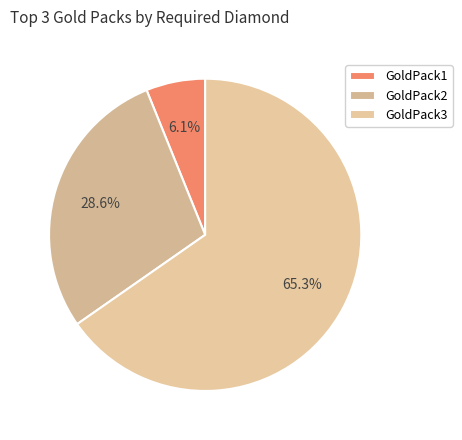

How many slices are in this pie chart?

3